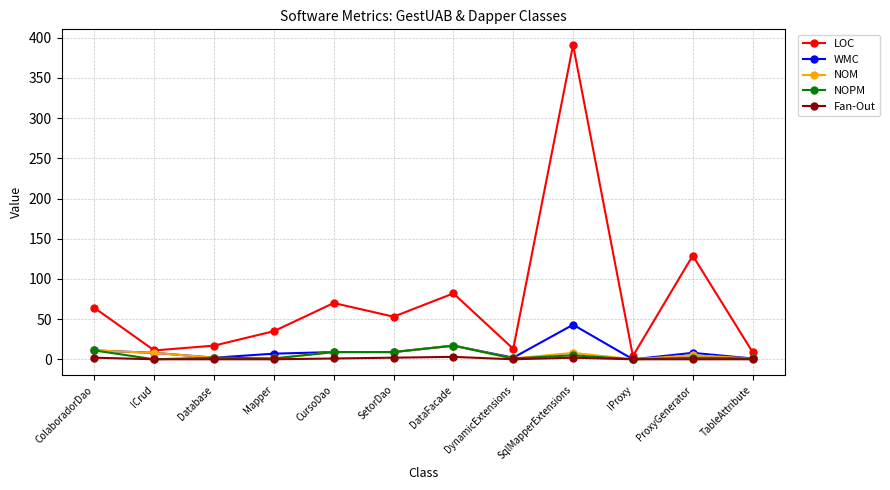

True or false: LOC has a value of 82 at DataFacade.

True